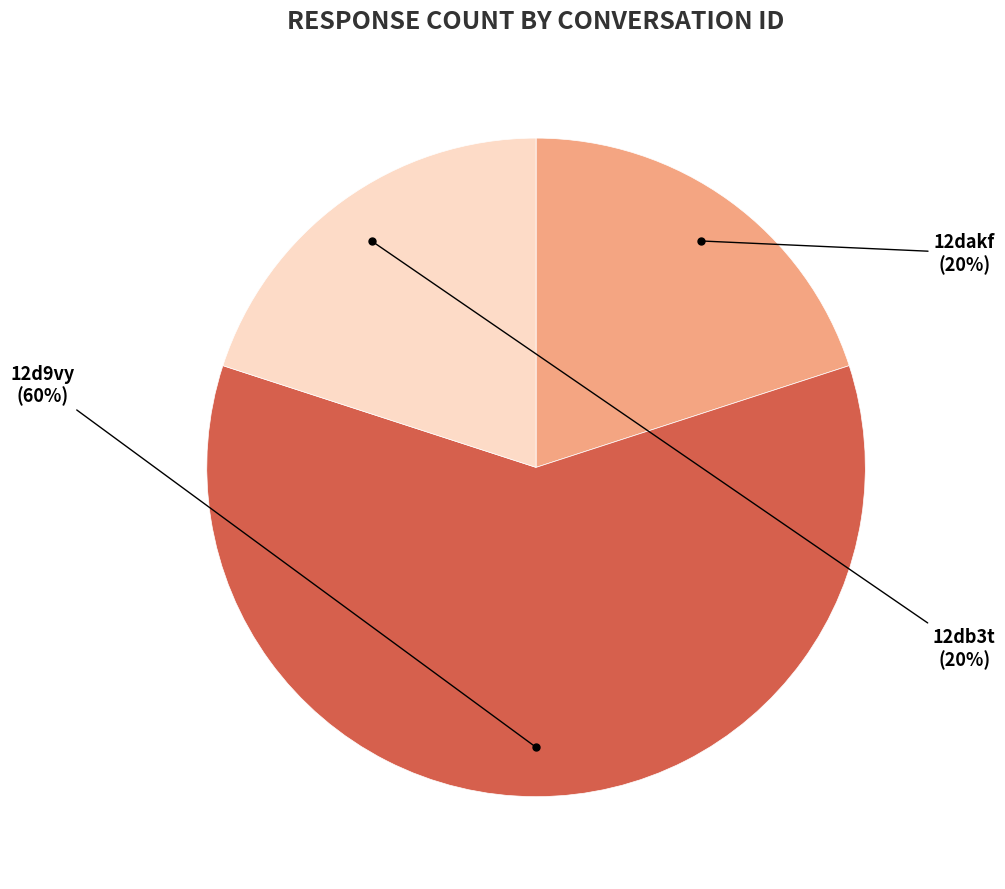

Is there a majority slice in this chart?

Yes